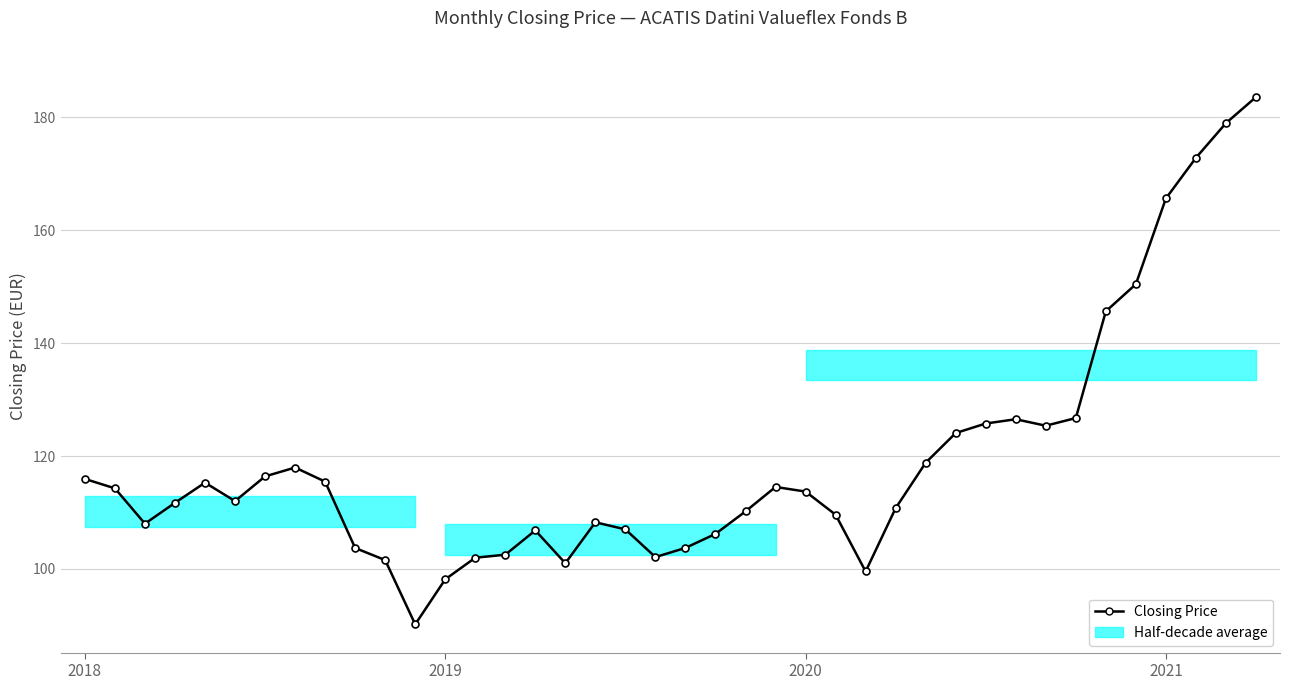

The chart shows a value of 162.0 at 25. True or false?

False